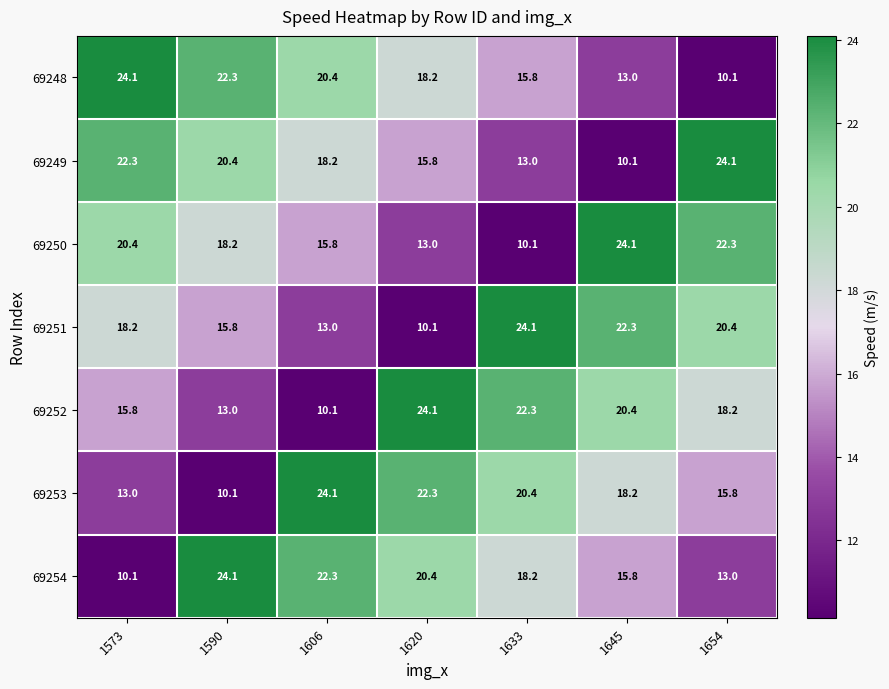

Which series changed the most between 1620 and 1645?

69251